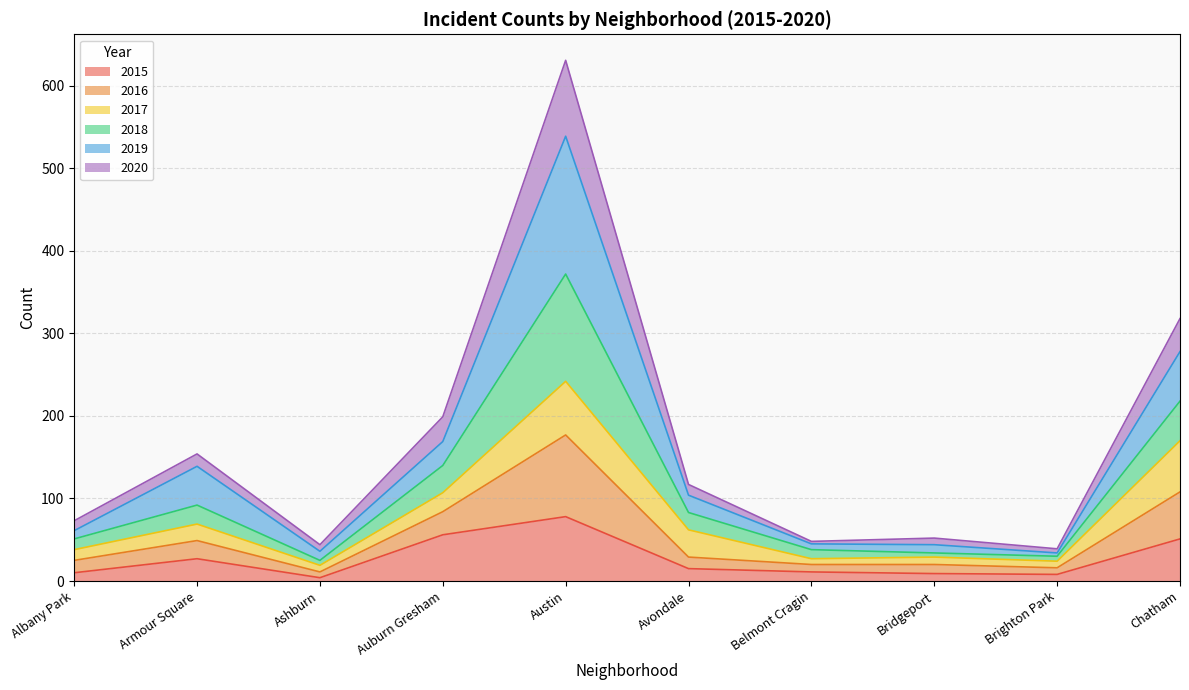

The value of 2015 at Albany Park is 4. True or false?

False